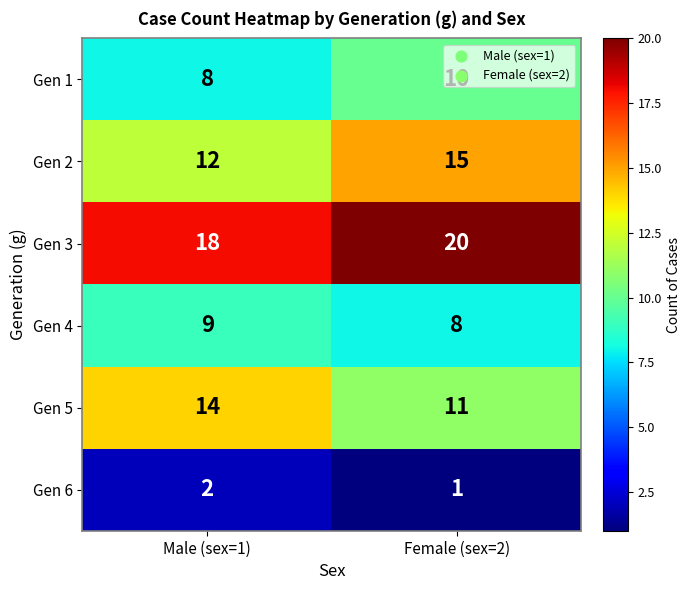

What is the difference between the highest and lowest values at Male (sex=1)?

16